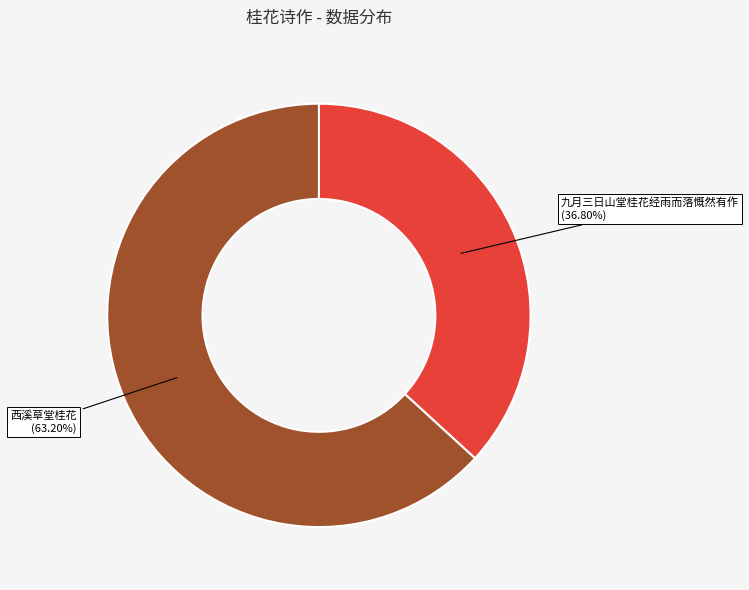

Is it true that 西溪草堂桂花 is 54% of the pie?

False